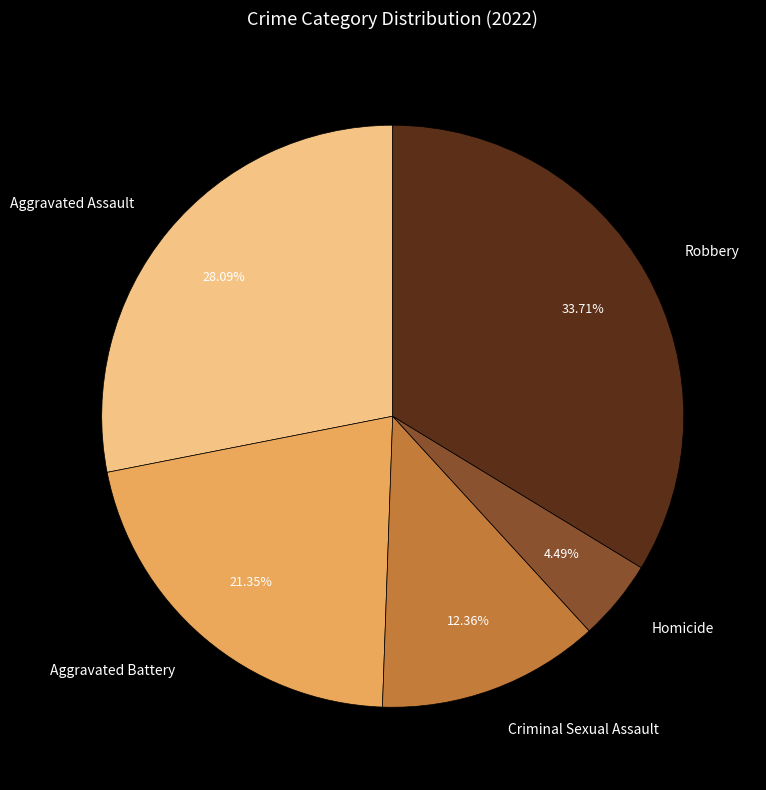

To the nearest percent, what percentage of the pie is Aggravated Battery?

21%